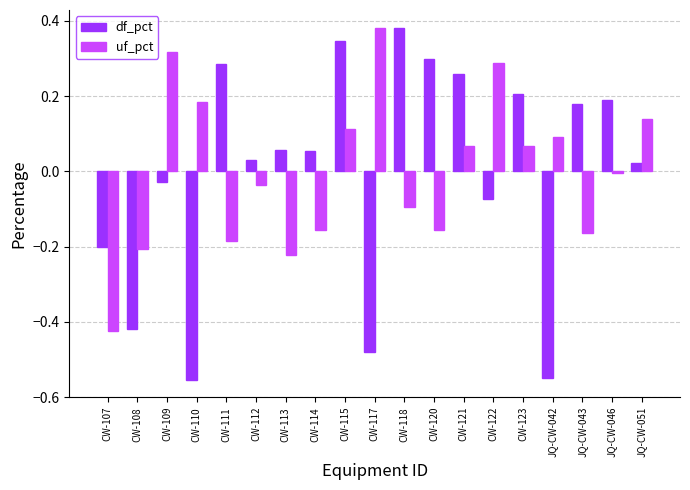

Between CW-108 and CW-117, which series saw the biggest shift?

uf_pct